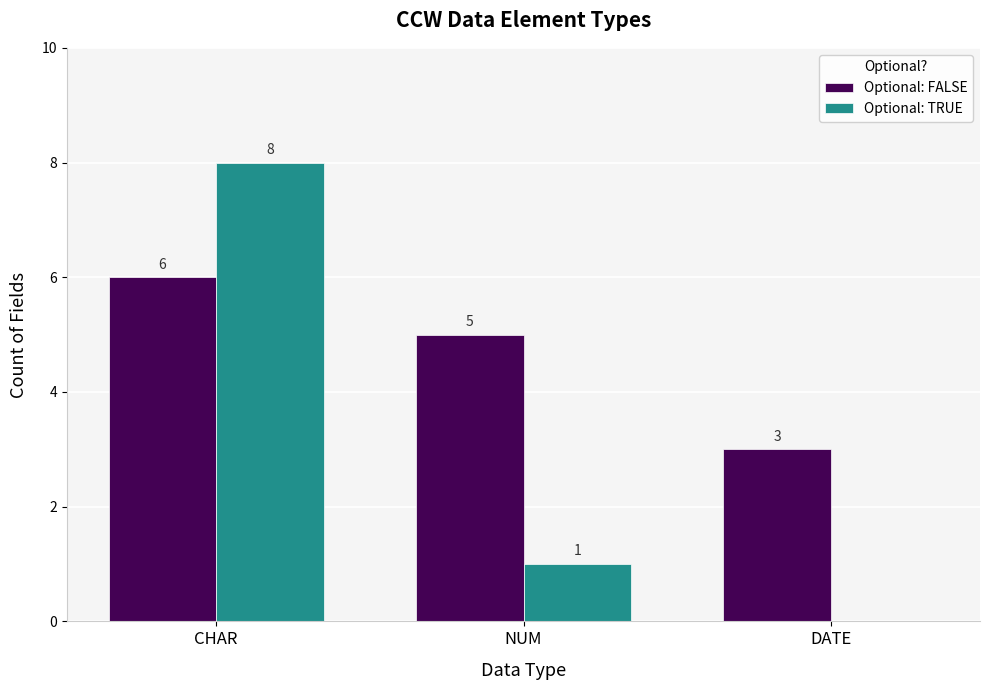

How many Optional: FALSE values are between 3 and 6?

3